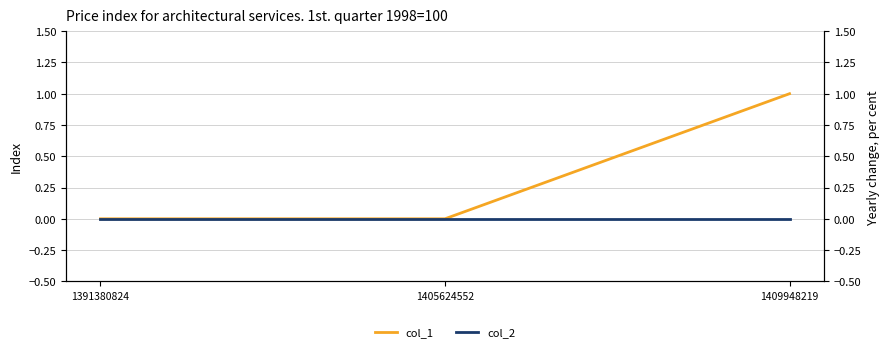

Between 1391380824 and 1405624552, which series saw the biggest shift?

col_1